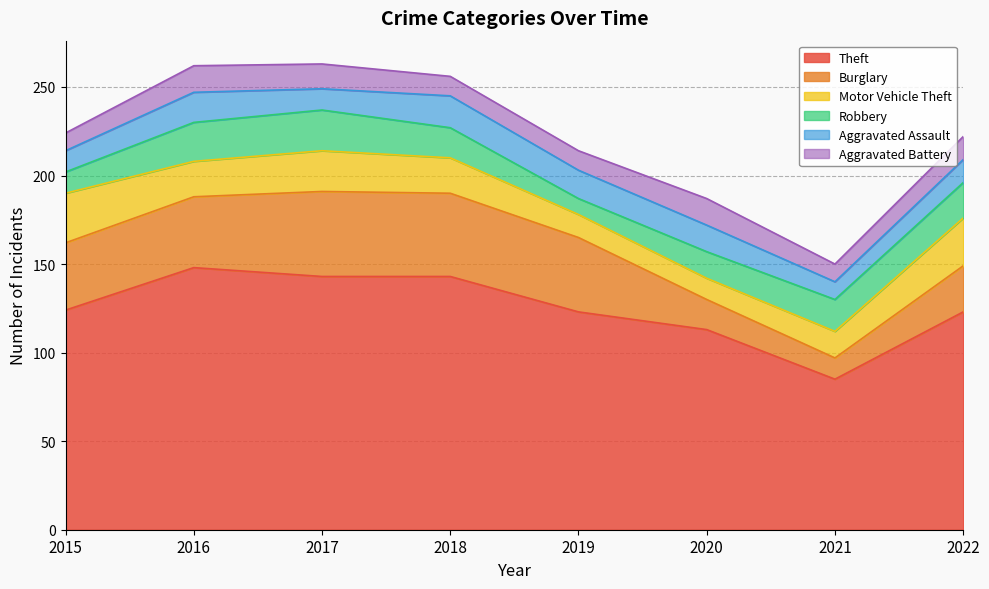

How many values in the Aggravated Battery series are below 13?

4